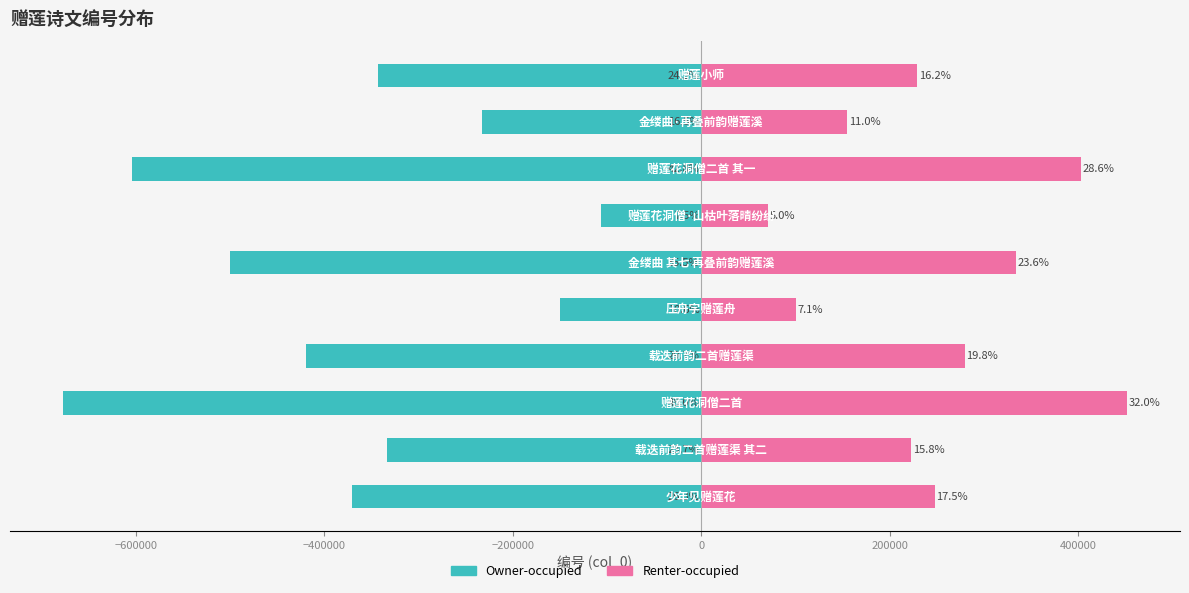

Which series changed the most between −400000 and 600000?

Owner-occupied